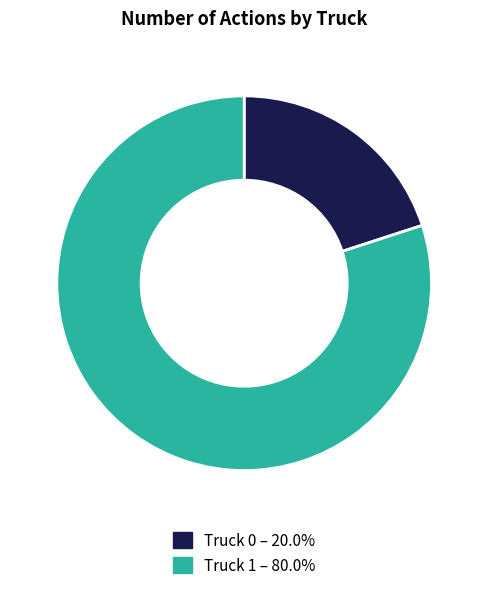

Does Truck 1 account for over 50% of the chart?

Yes